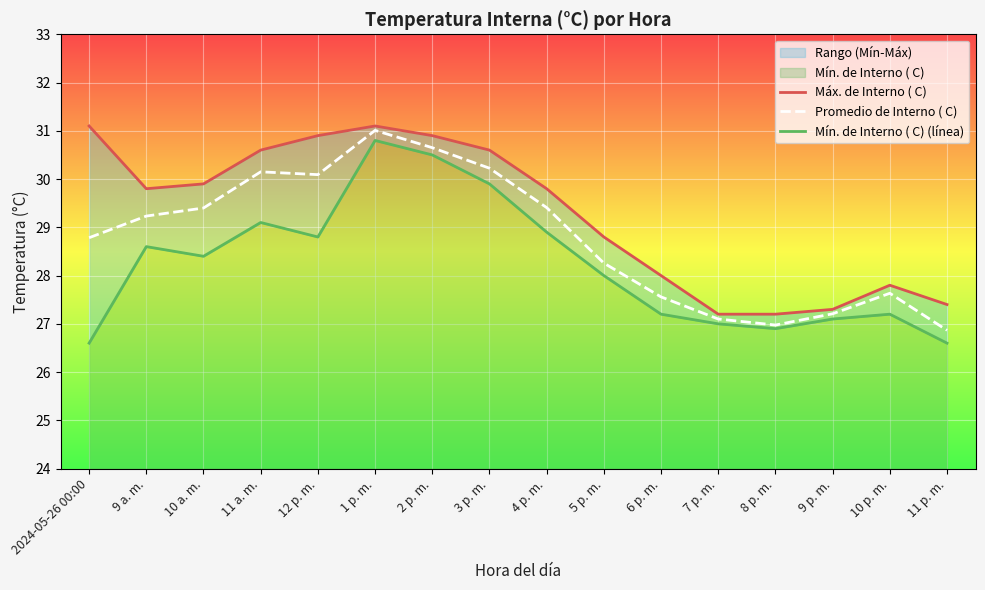

How many values in the Máx. de Interno ( C) series are below 29?

7